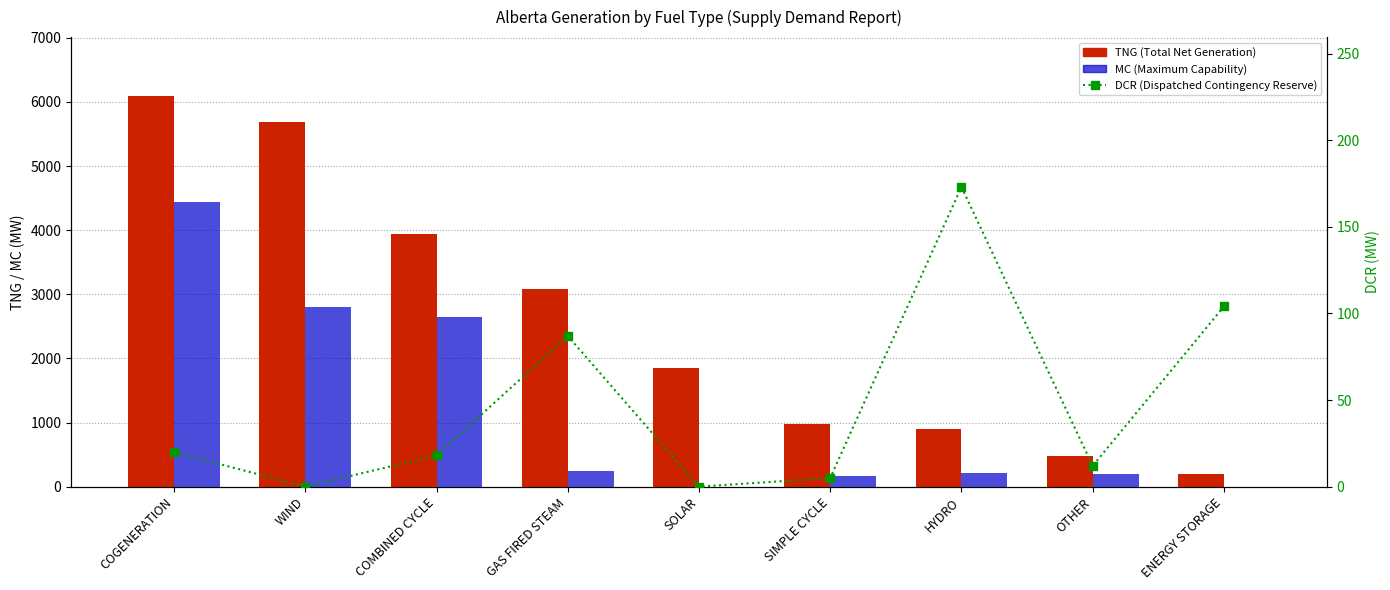

Reading left to right, extract all data points from this chart.

TNG: COGENERATION=6097	WIND=5684	COMBINED CYCLE=3942	GAS FIRED STEAM=3078	SOLAR=1850	SIMPLE CYCLE=984	HYDRO=899	OTHER=479	ENERGY STORAGE=190
MC: COGENERATION=4432	WIND=2798	COMBINED CYCLE=2649	GAS FIRED STEAM=250	SOLAR=0	SIMPLE CYCLE=164	HYDRO=220	OTHER=198	ENERGY STORAGE=0
DCR: COGENERATION=20	WIND=0	COMBINED CYCLE=18	GAS FIRED STEAM=87	SOLAR=0	SIMPLE CYCLE=5	HYDRO=173	OTHER=12	ENERGY STORAGE=104